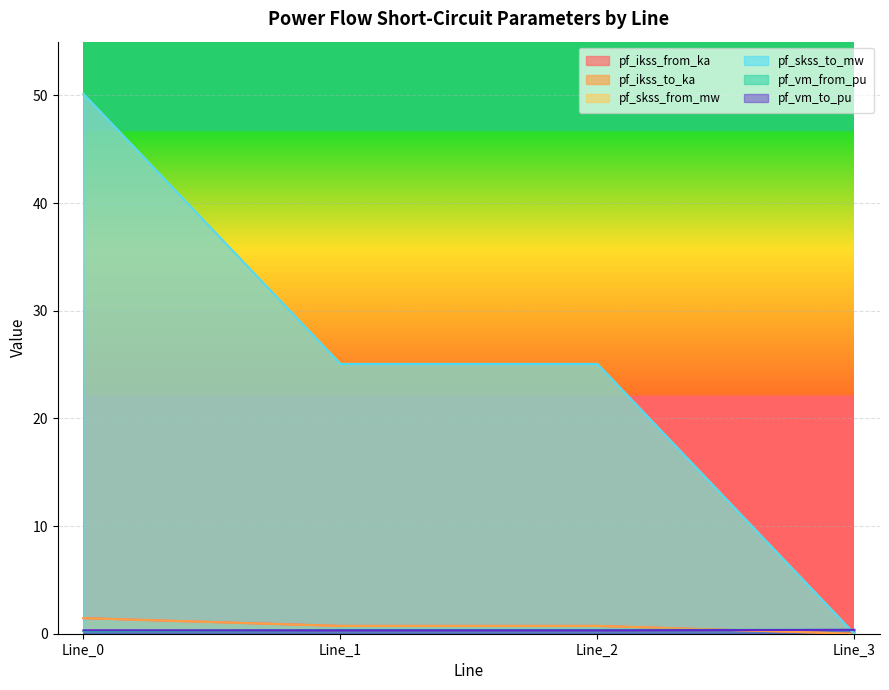

Where is pf_skss_to_mw nearest to the value 25?

Line_1